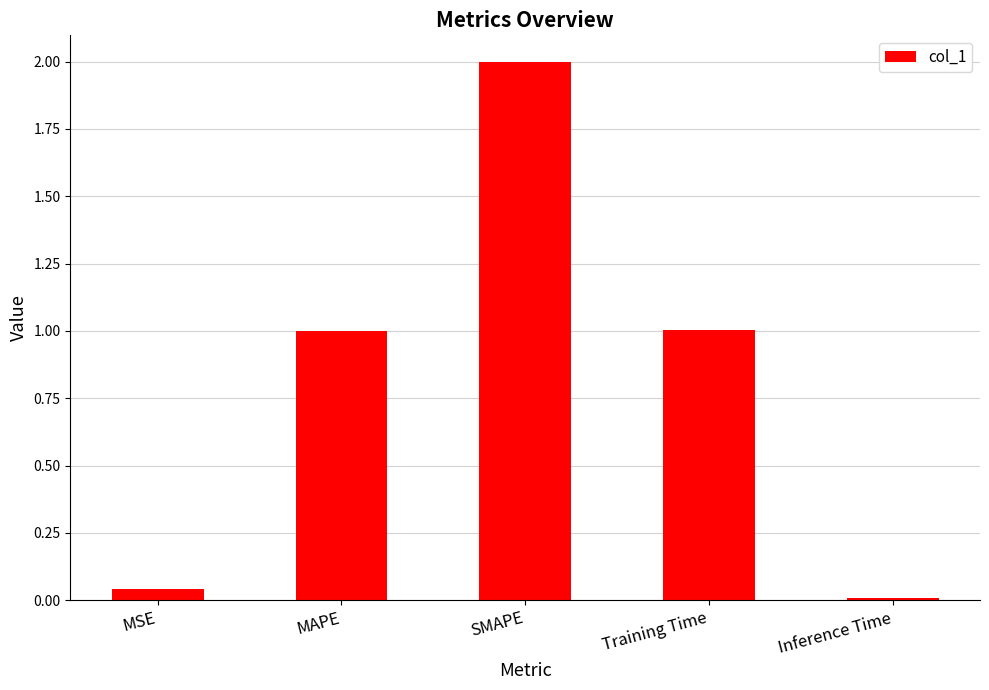

What is the average value?

0.8